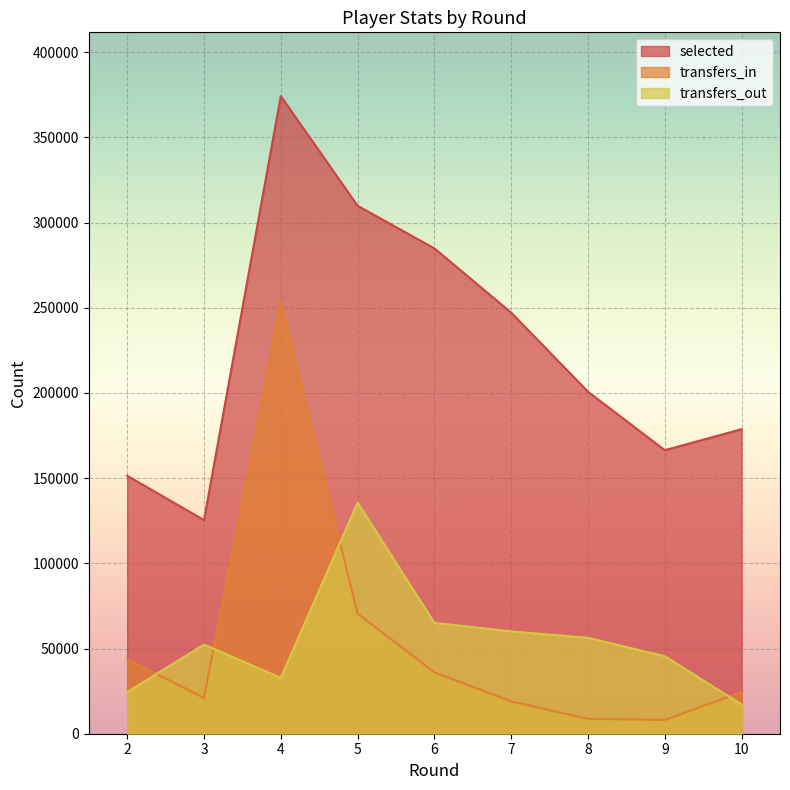

At 4, list the series in order from smallest to largest.

transfers_out, transfers_in, selected